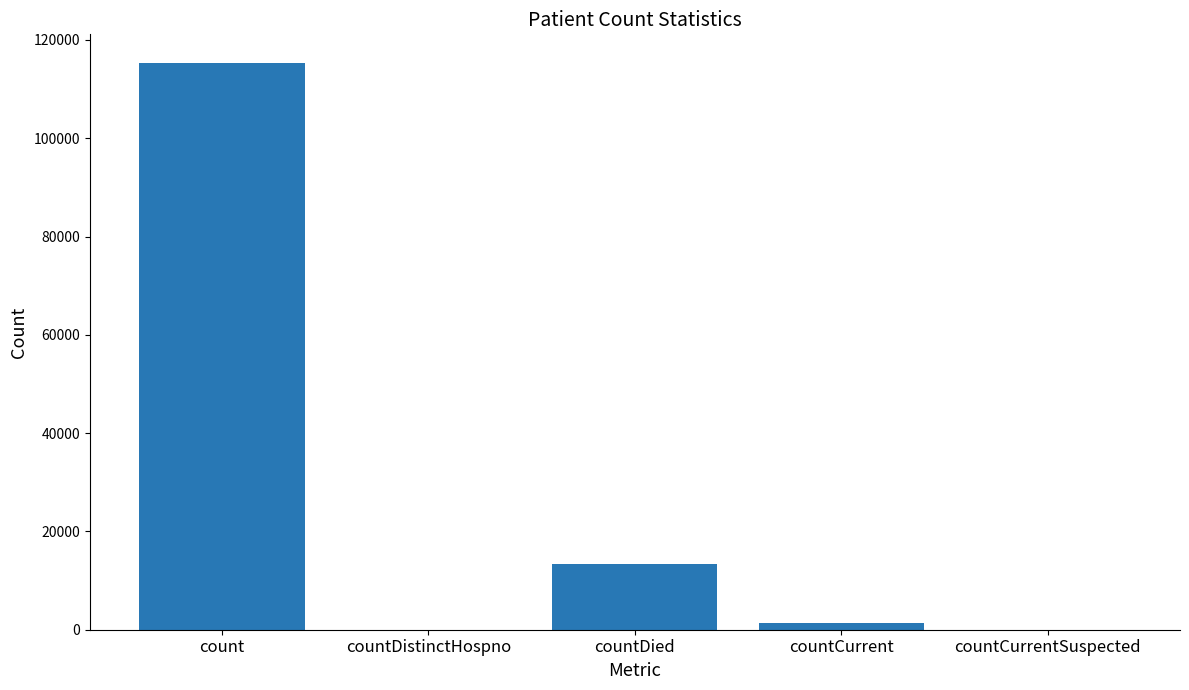

What is the sum of all values?

130105